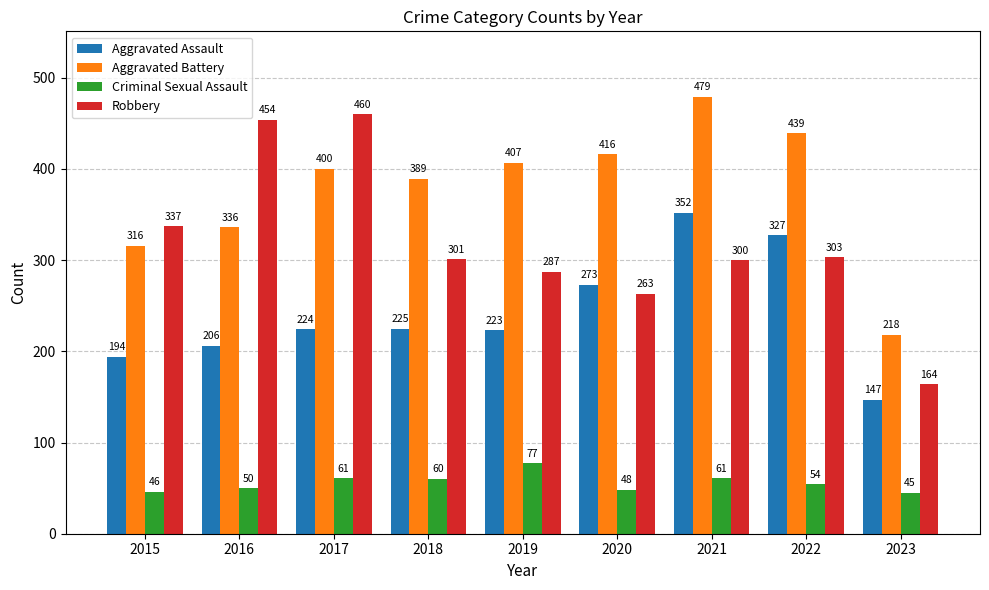

At which category does the chart reach its minimum across all series?

2023